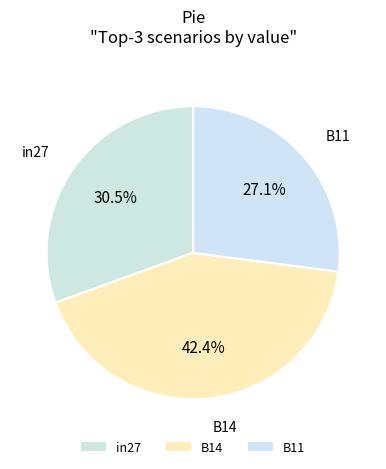

Which category has the smallest portion of the pie?

B11